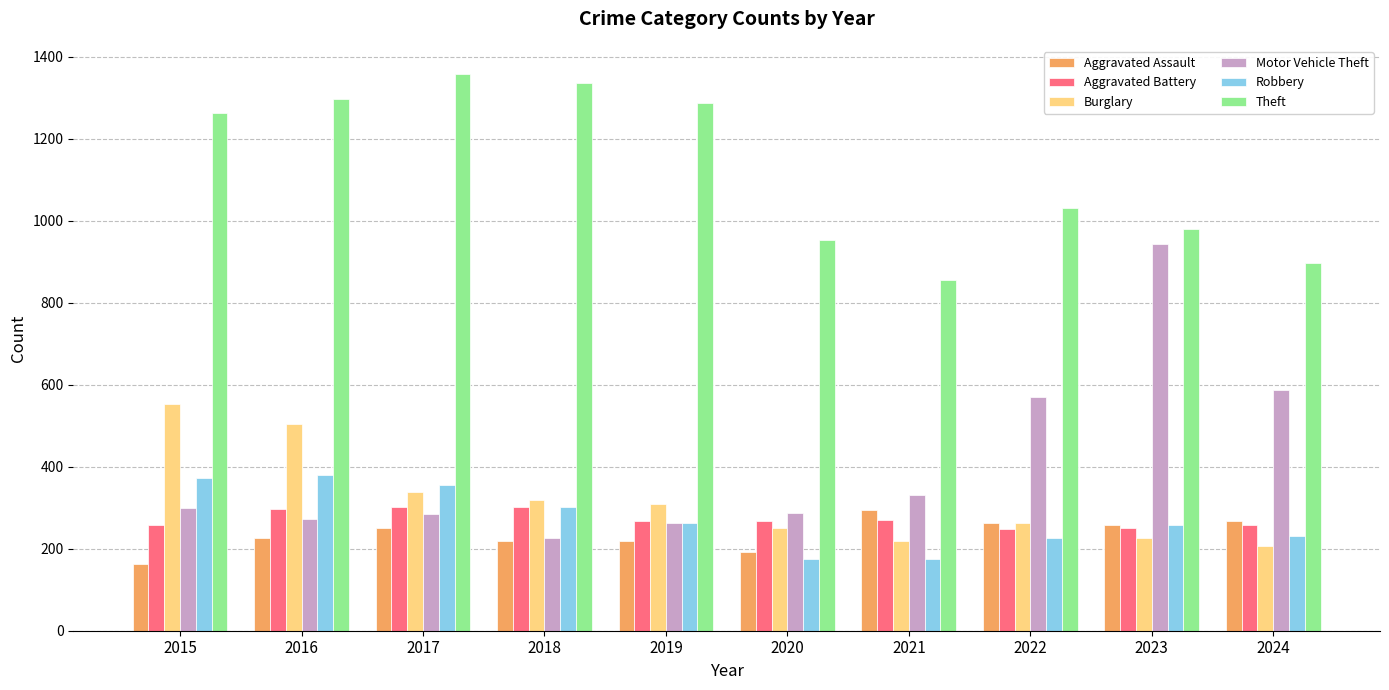

What is the spread (max minus min) of values at 2018?

1117